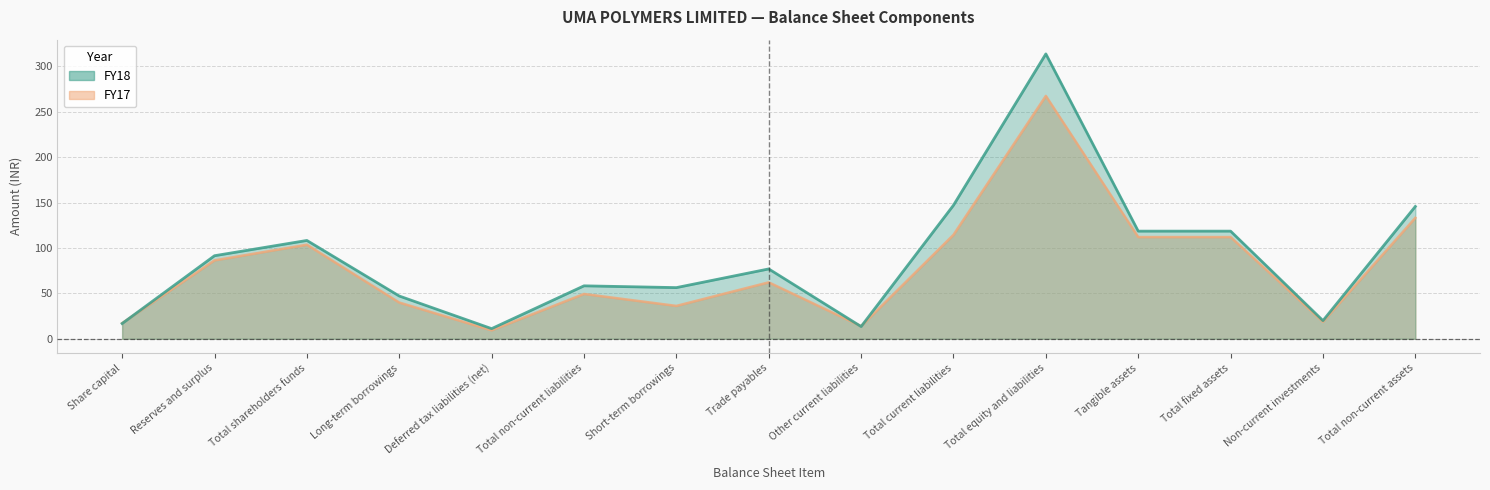

What is the highest value of the FY18 series?

313.7